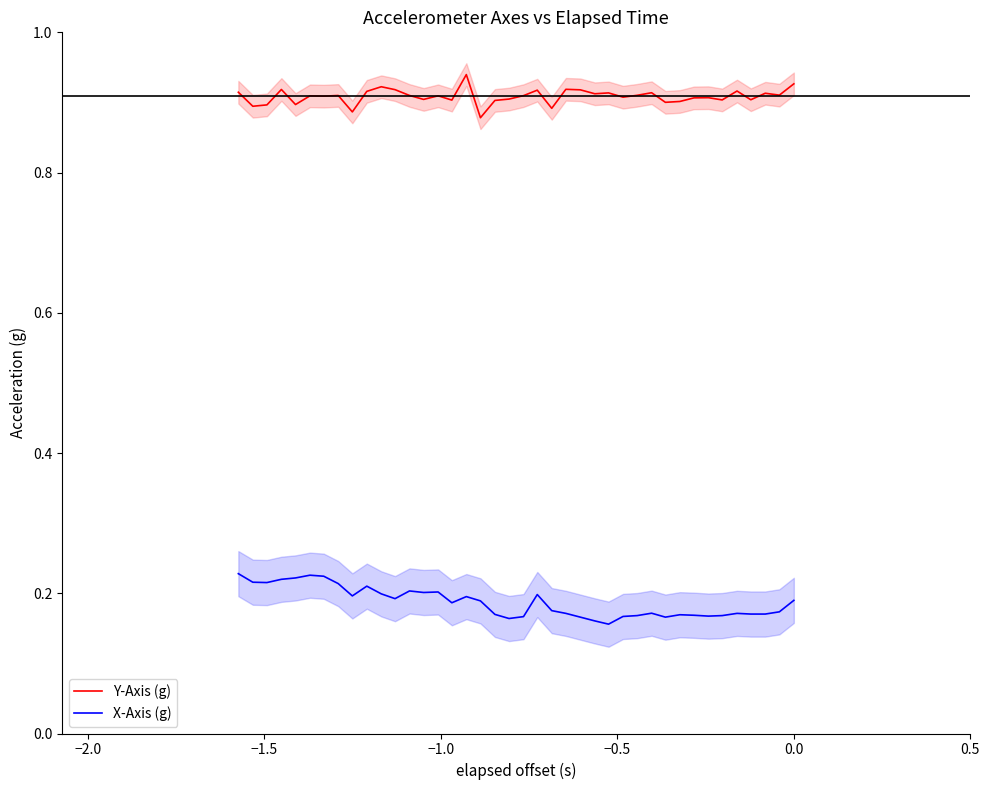

True or false: Y-Axis (g) and X-Axis (g) cross at least once.

False